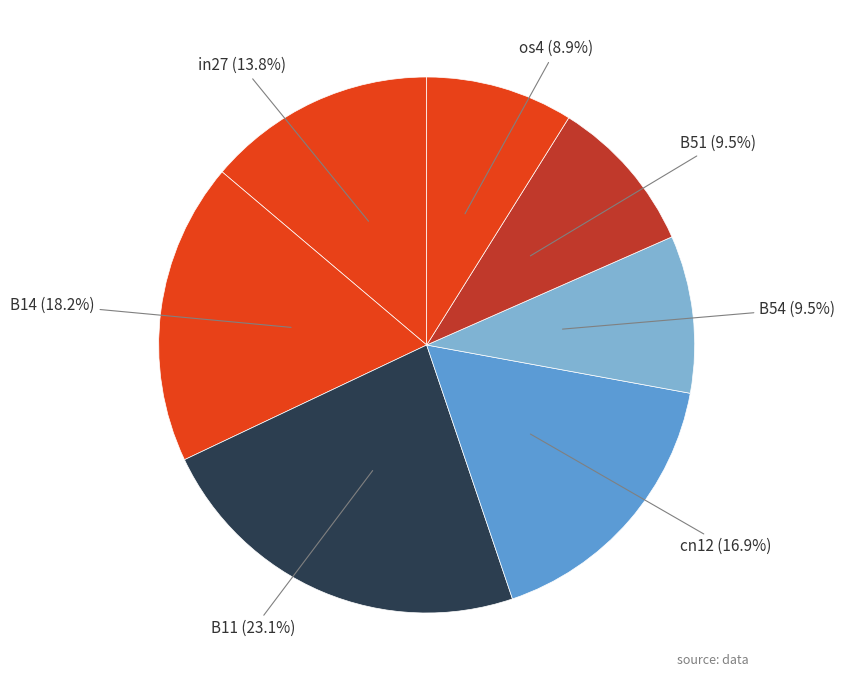

How many slices are in this pie chart?

7